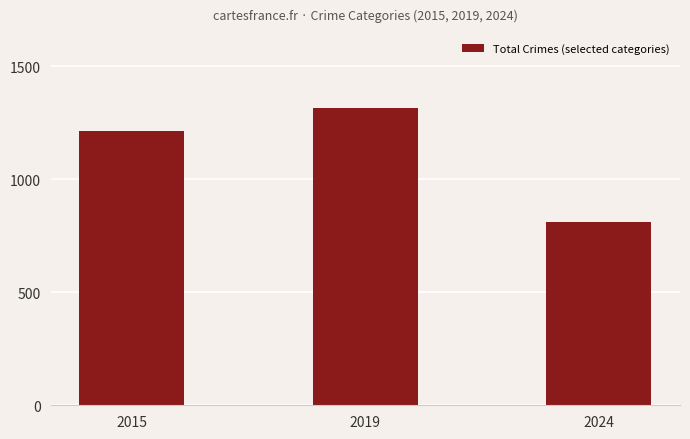

Are the bars grouped side by side (vs. stacked)?

No